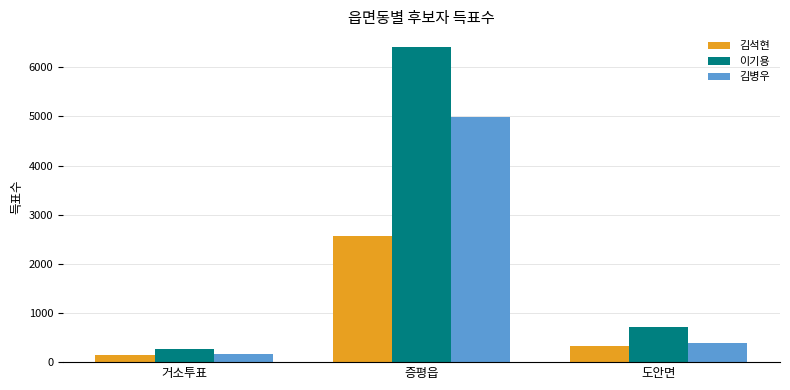

The value of 이기용 at 도안면 is 714. True or false?

True